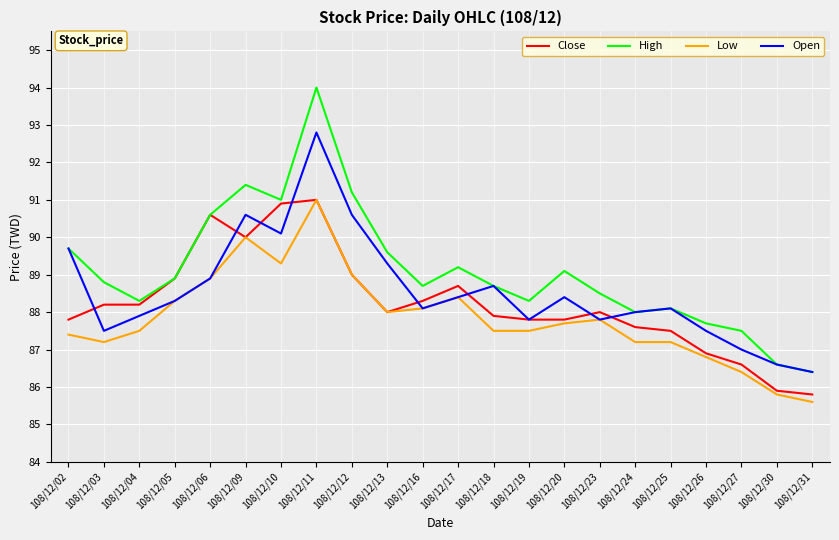

What is the average value of the Open series?

88.6